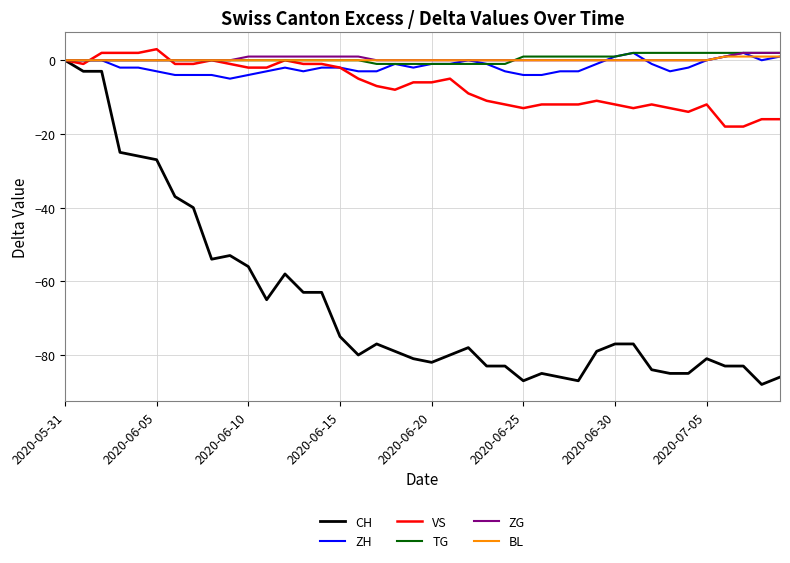

Which series has the largest range (max minus min)?

CH